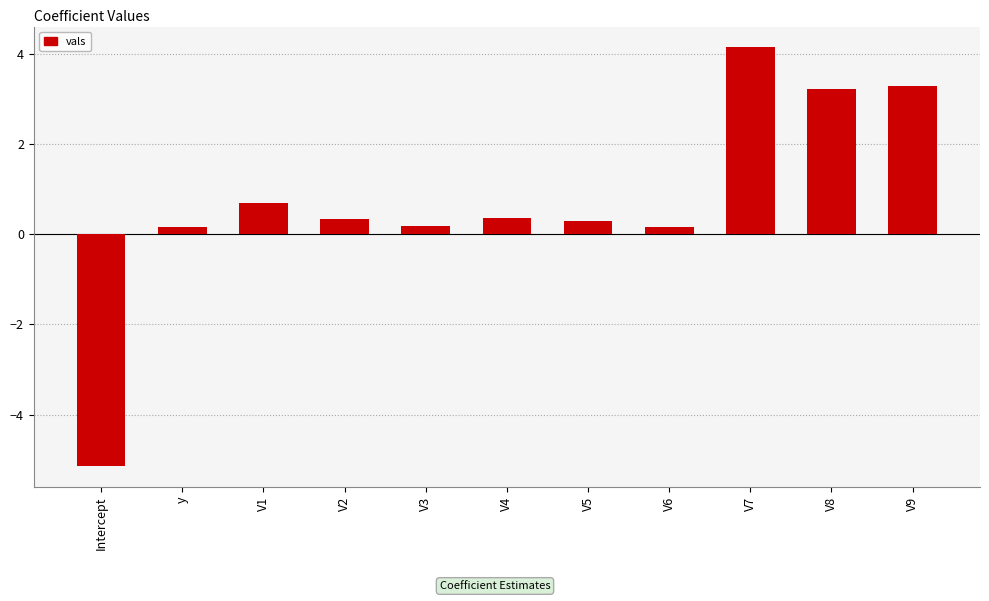

How many values are below 0?

1